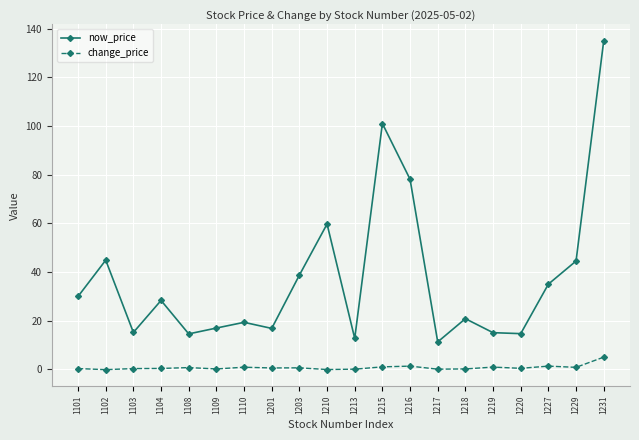

True or false: change_price and now_price cross at least once.

False